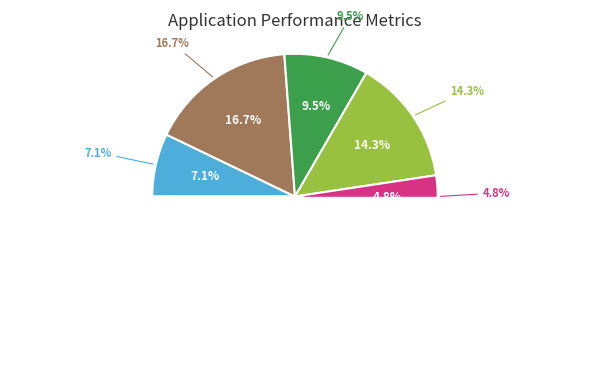

Count the number of slices in the pie.

7